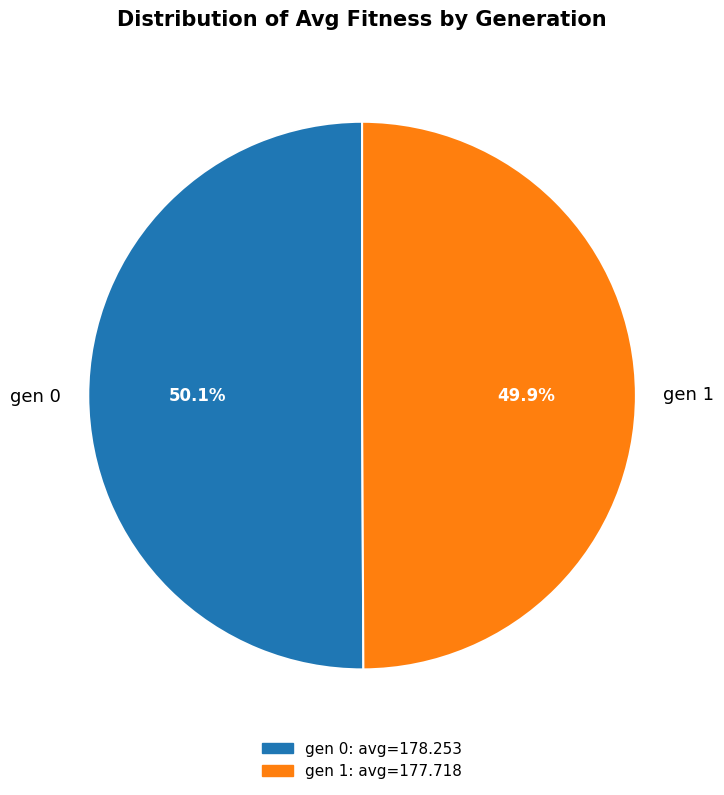

How many segments does this pie chart have?

2